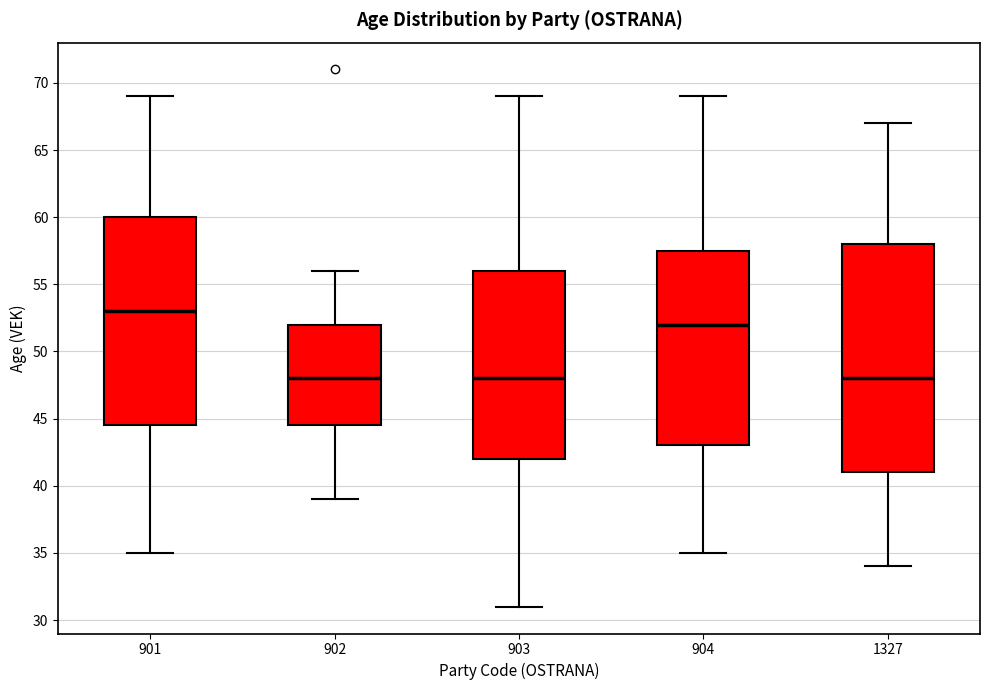

Reading left to right, read every box against the y-axis: the position of its median line, the range the box covers, and the ends of its whiskers. The values are not printed on the chart, so give them approximately, as read against the axis.

901: median 53.0, box 44.5 to 60.0, whiskers 35.0 to 69.0
902: median 48.0, box 44.5 to 52.0, whiskers 39.0 to 56.0
903: median 48.0, box 42.0 to 56.0, whiskers 31.0 to 69.0
904: median 52.0, box 43.0 to 57.5, whiskers 35.0 to 69.0
1327: median 48.0, box 41.0 to 58.0, whiskers 34.0 to 67.0